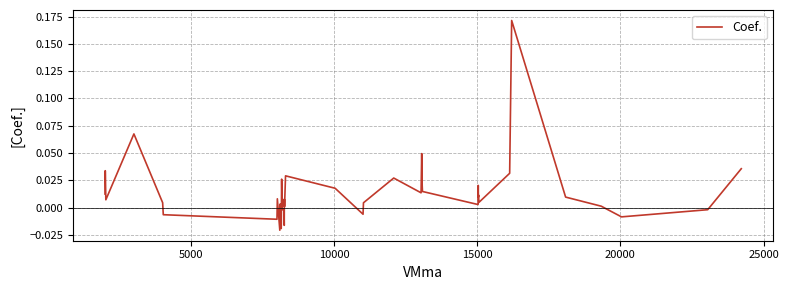

Does the chart display data point markers on the line(s)?

No